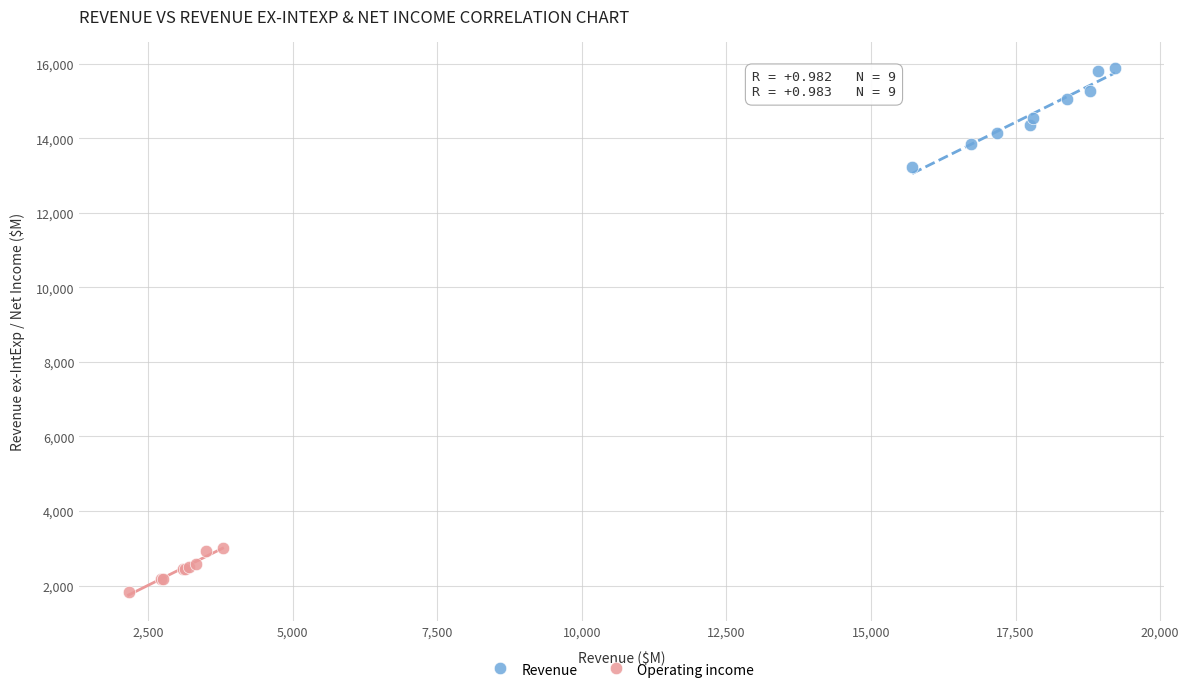

Which series reaches the maximum Y coordinate?

Revenue